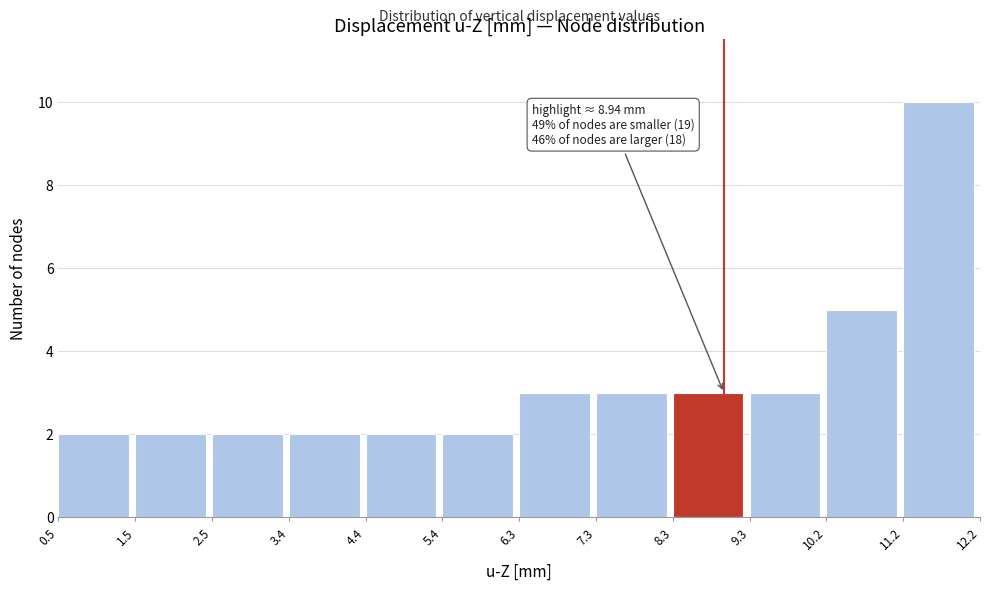

Over which range of the x-axis is the bar tallest?

11.2 to 12.2